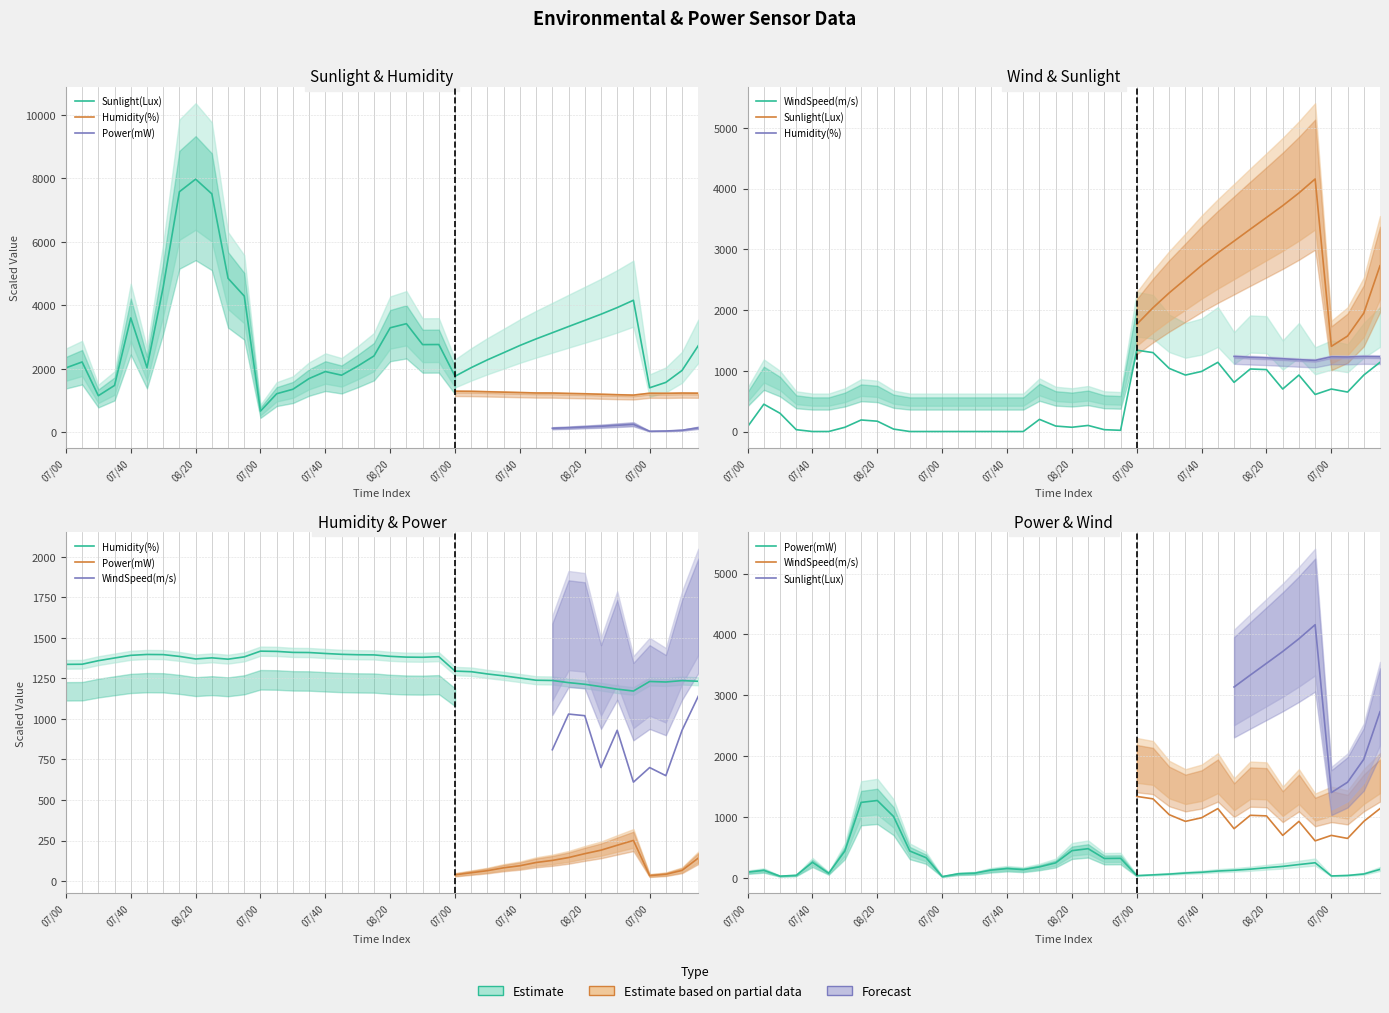

True or false: WindSpeed(m/s) and Sunlight(Lux) intersect in this chart.

False